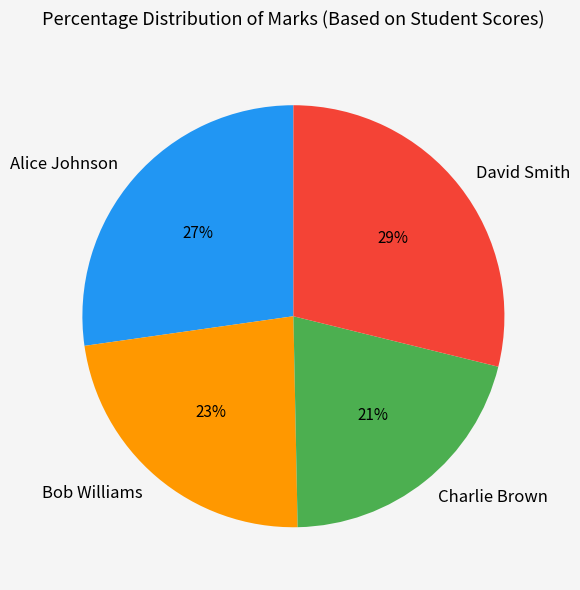

Which slice is the smallest?

Charlie Brown